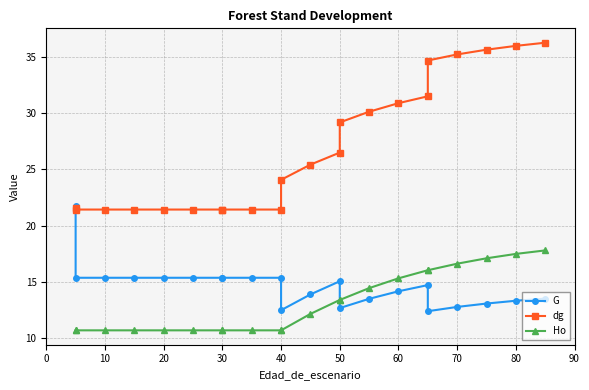

In G, how many points are higher than both neighbors (excluding endpoints)?

2